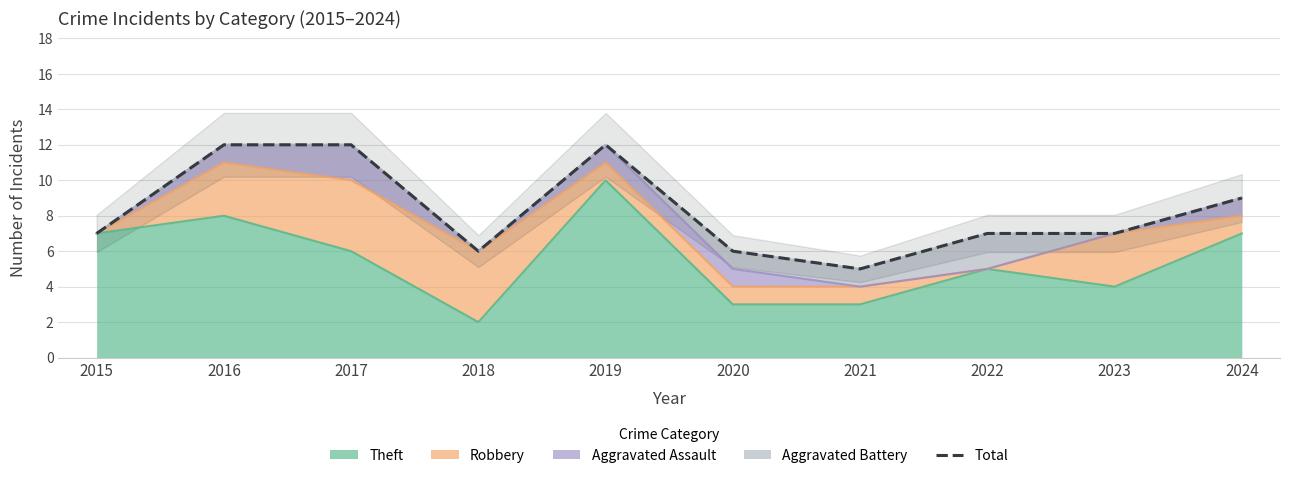

At which category does the chart reach its minimum across all series?

2021